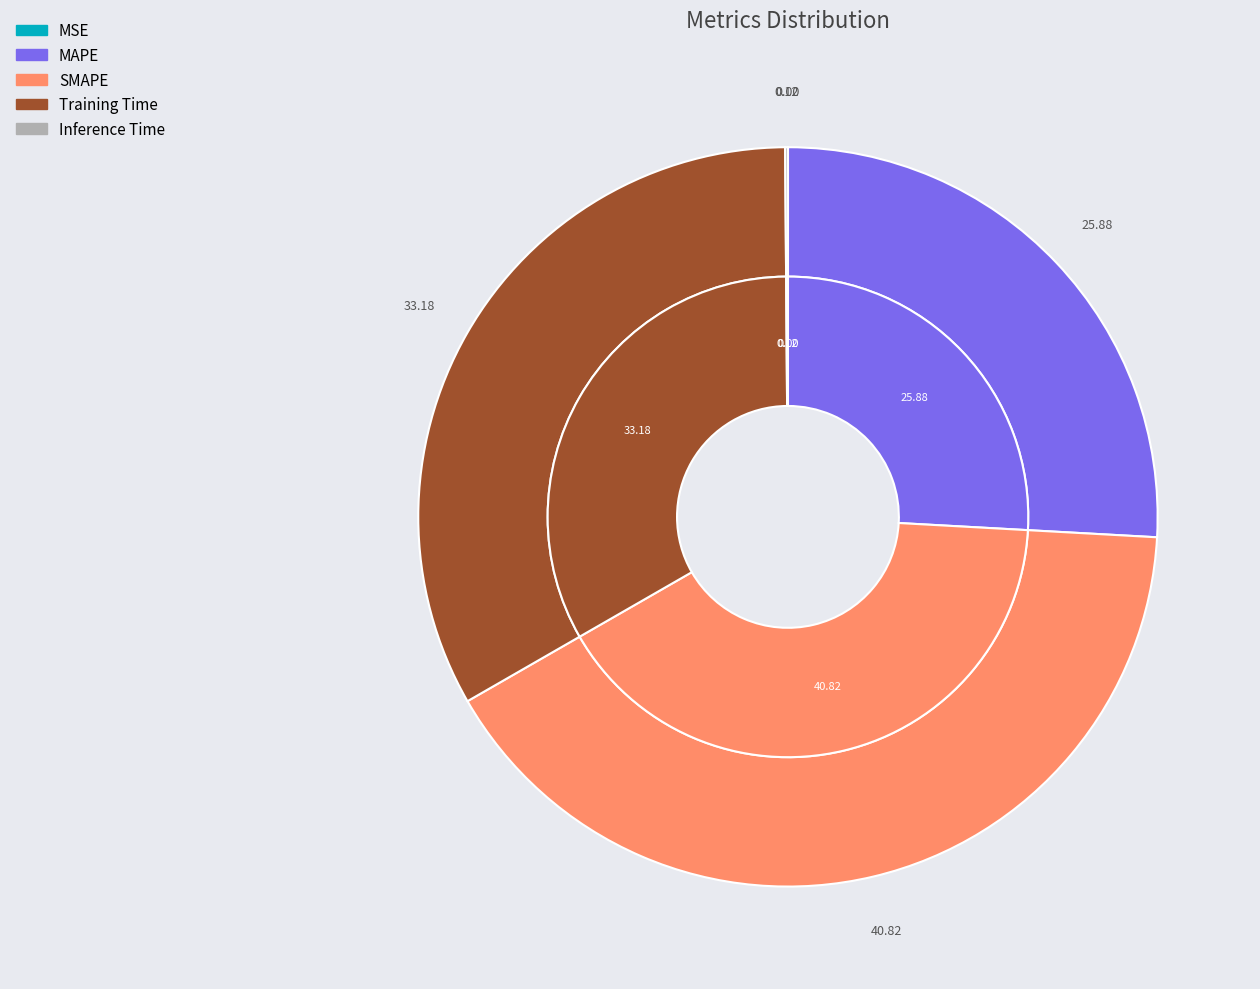

Count the number of slices in the pie.

5